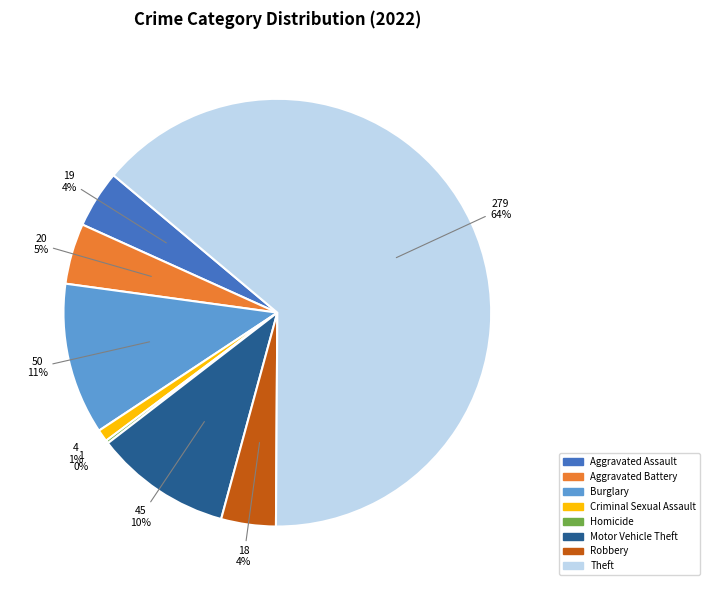

Does any single category account for the majority?

Yes